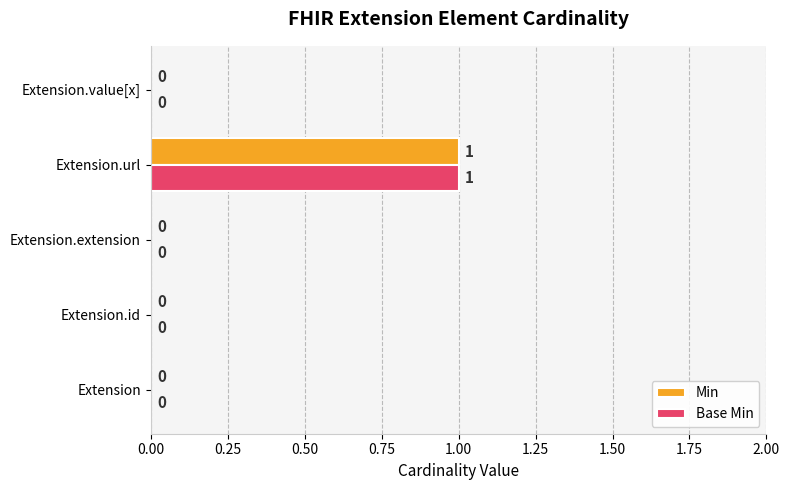

What is the sum of all Base Min values?

1